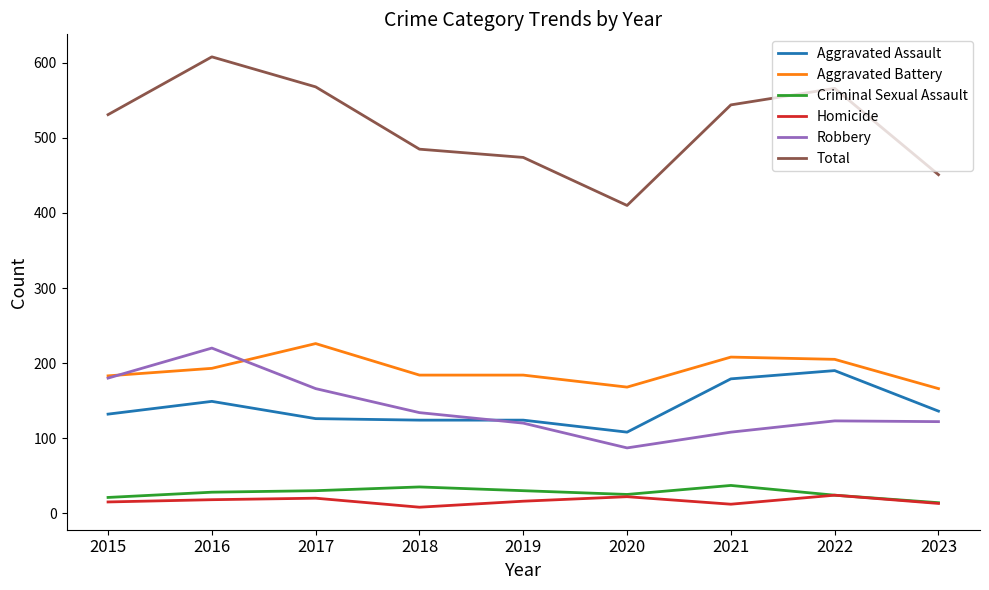

True or false: Criminal Sexual Assault and Aggravated Assault intersect in this chart.

False